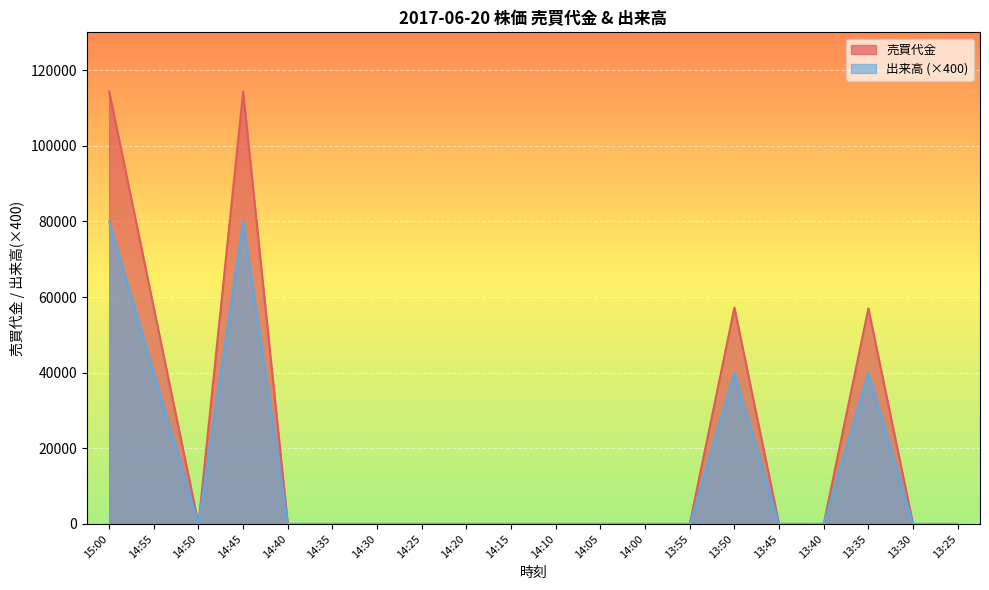

How many lines are shown in the chart?

2